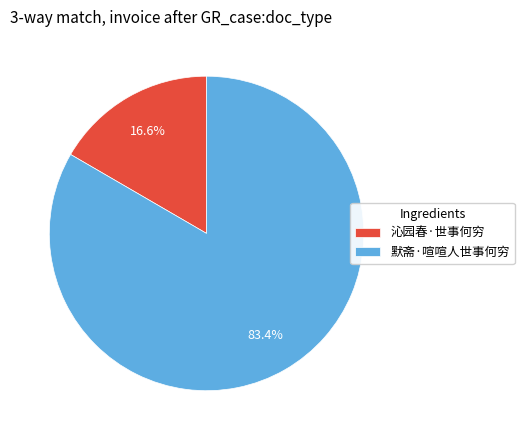

Rank the categories by value from highest to lowest.

默斋·喧喧人世事何穷, 沁园春·世事何穷